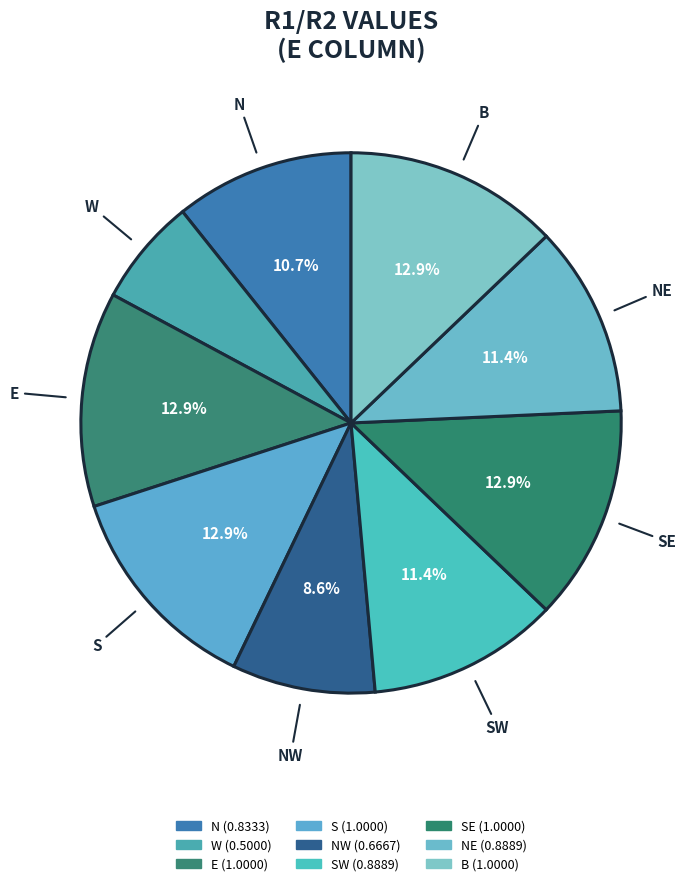

How many segments does this pie chart have?

9